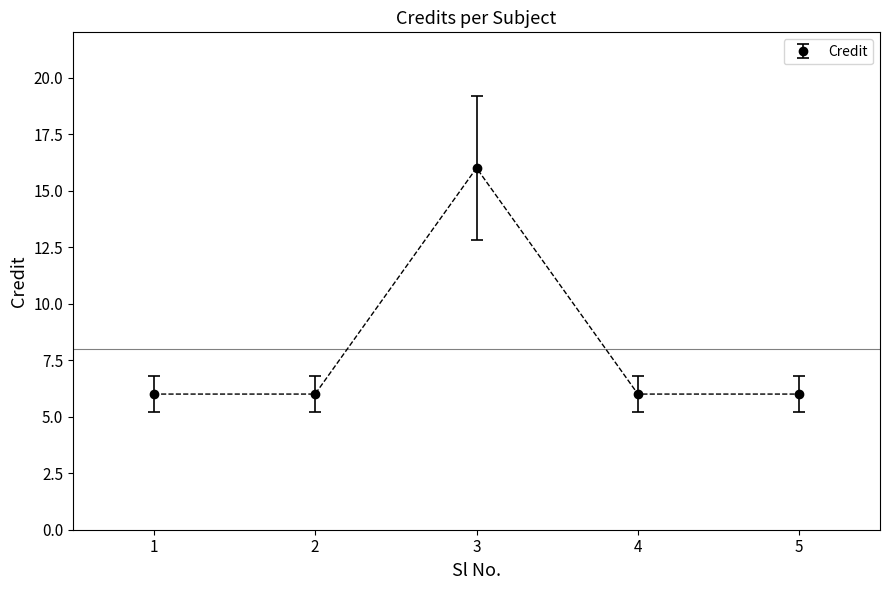

What is the smallest value displayed?

6